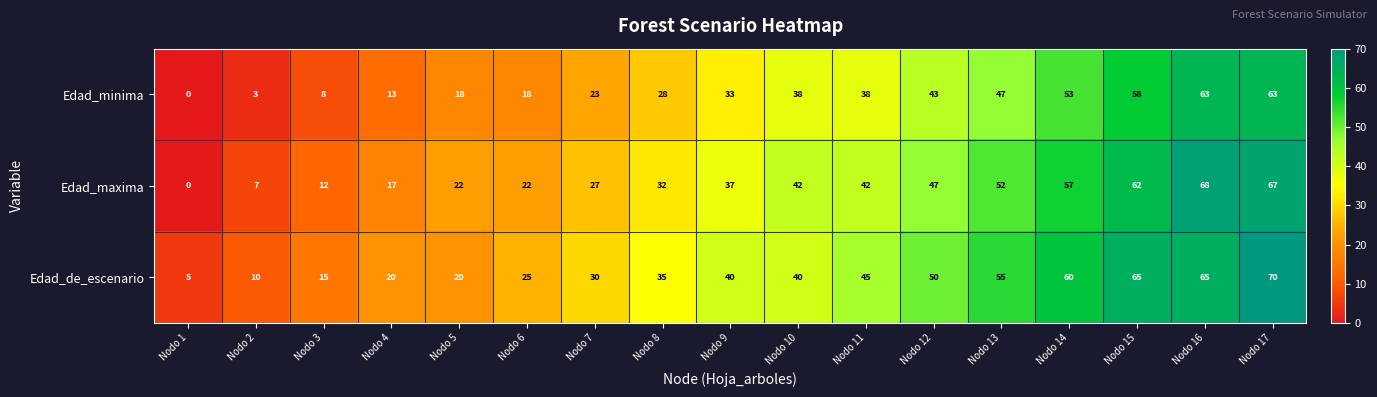

Between Nodo 9 and Nodo 16, which series saw the biggest shift?

Edad_maxima